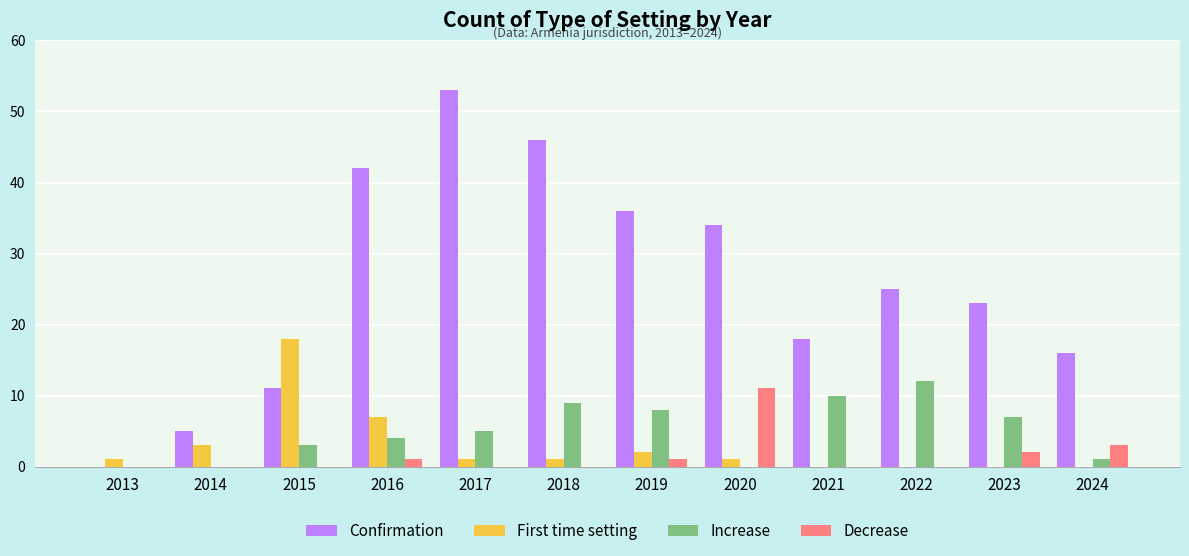

Which series changed the most between 2013 and 2022?

Confirmation